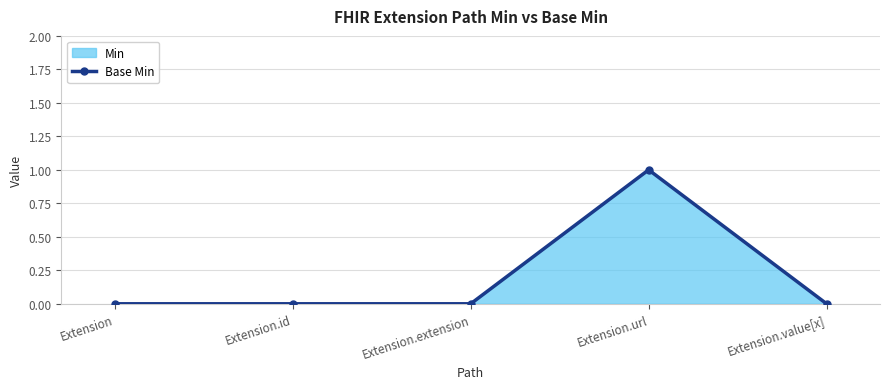

Reading right to left, extract all data points from this chart.

0	1	0	0	0